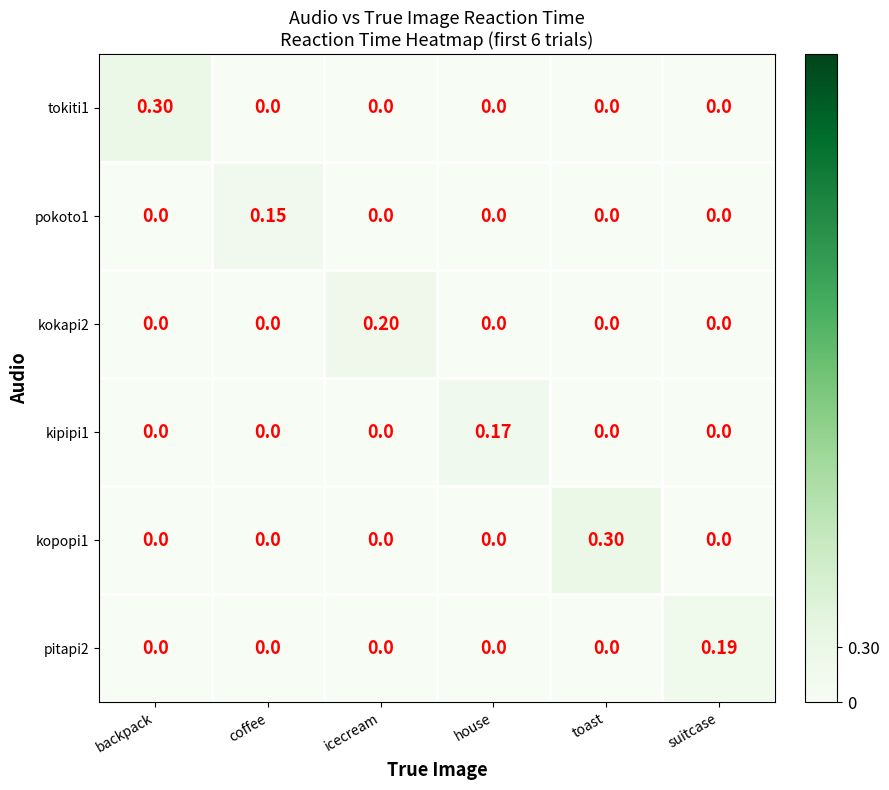

How many data points does each series have?

6